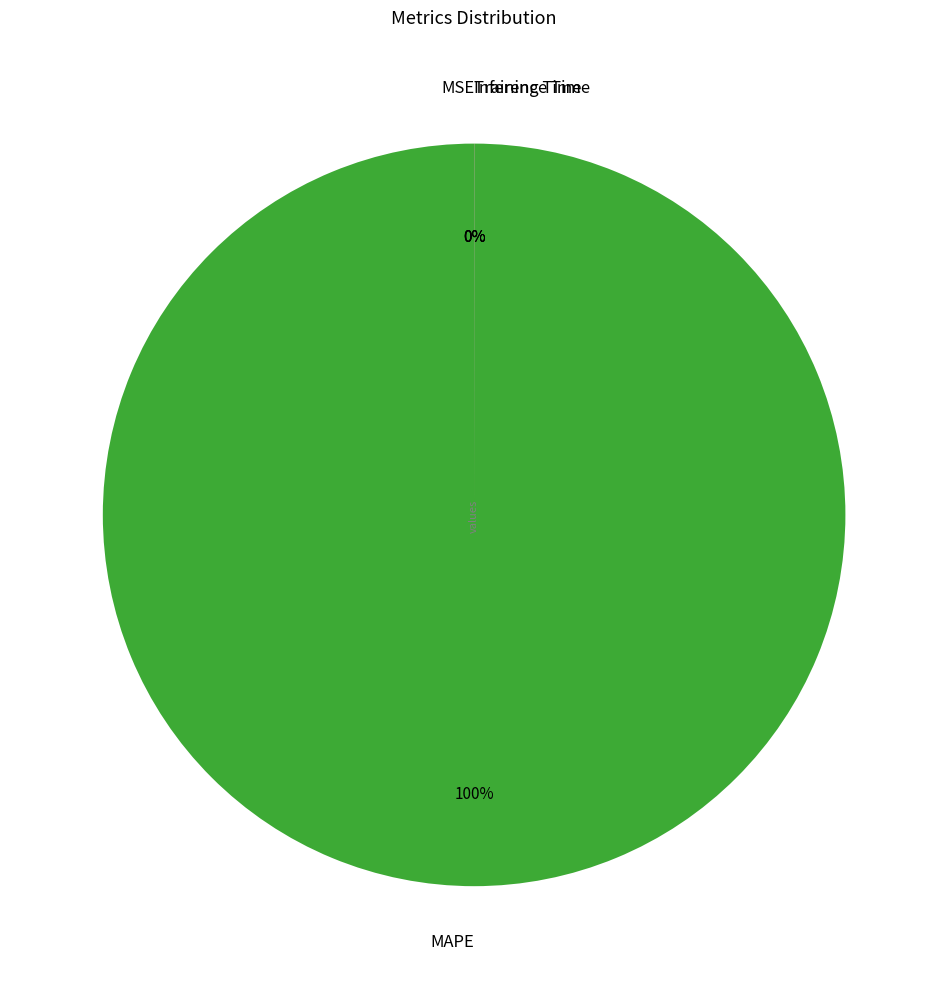

Rank the categories by value from highest to lowest.

MAPE, MSE, Training Time, Inference Time, SMAPE